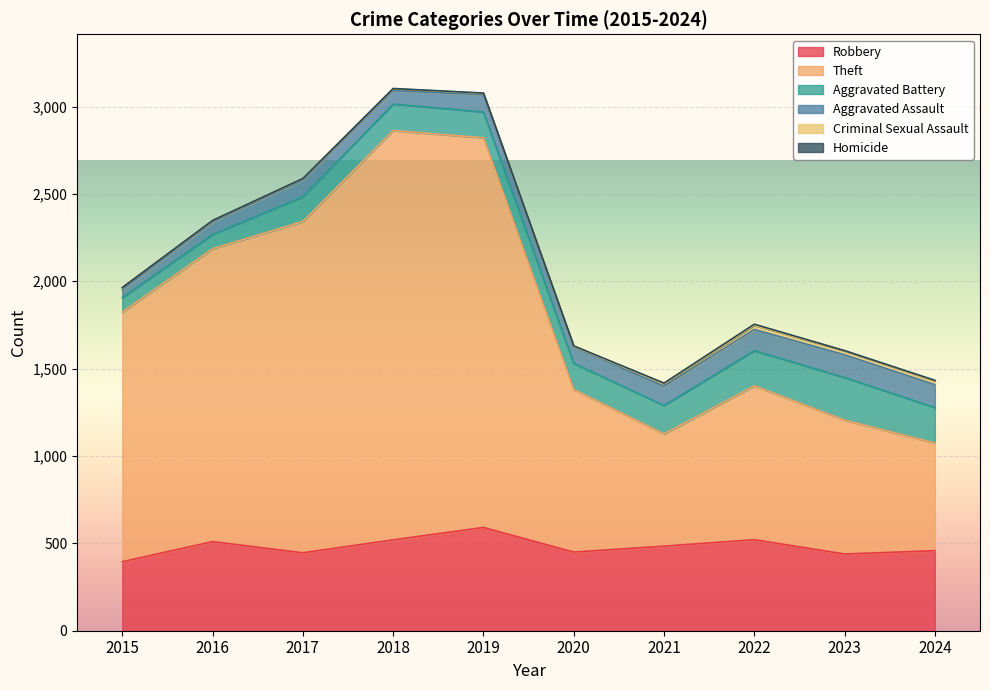

What is the total value across all series at 2024?

1433